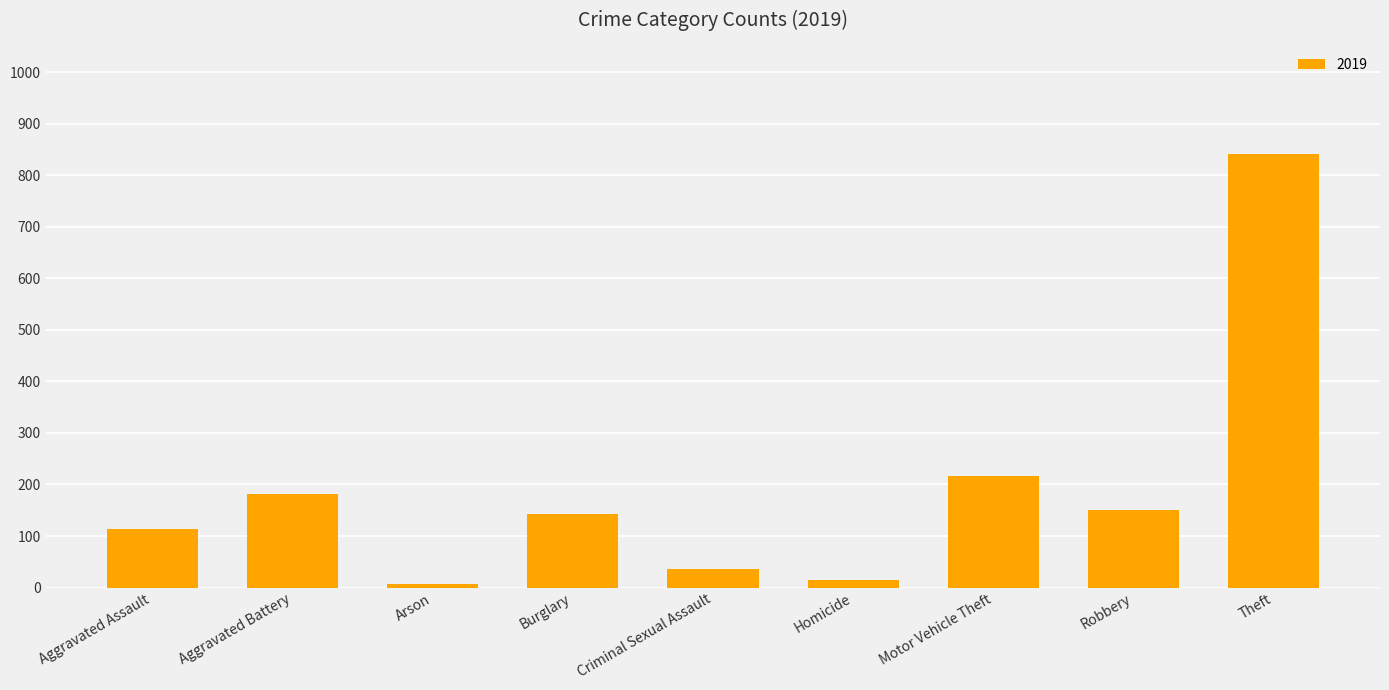

What is the greatest value displayed?

841